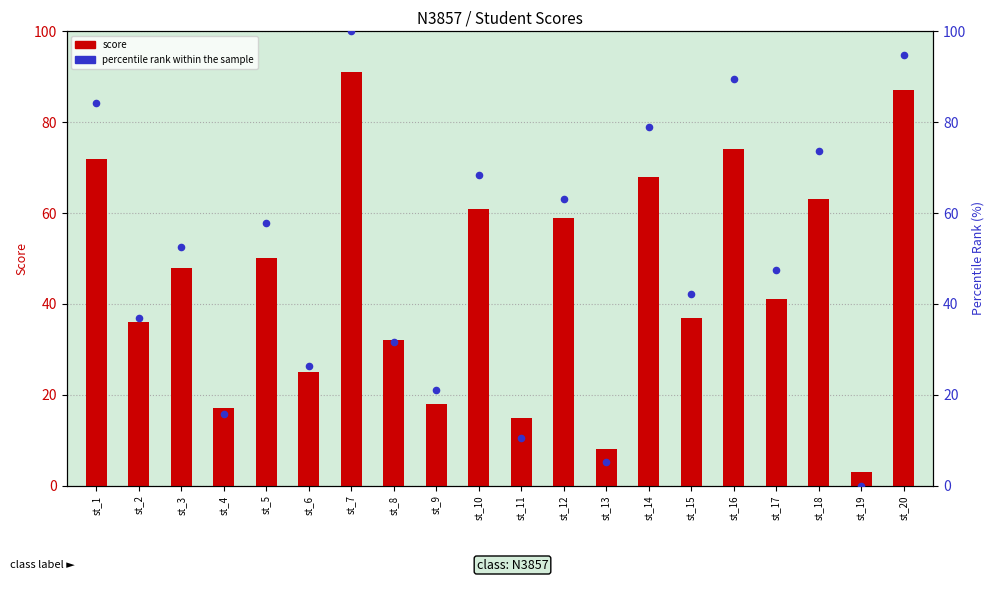

Which series contains the highest Y value?

percentile rank within the sample